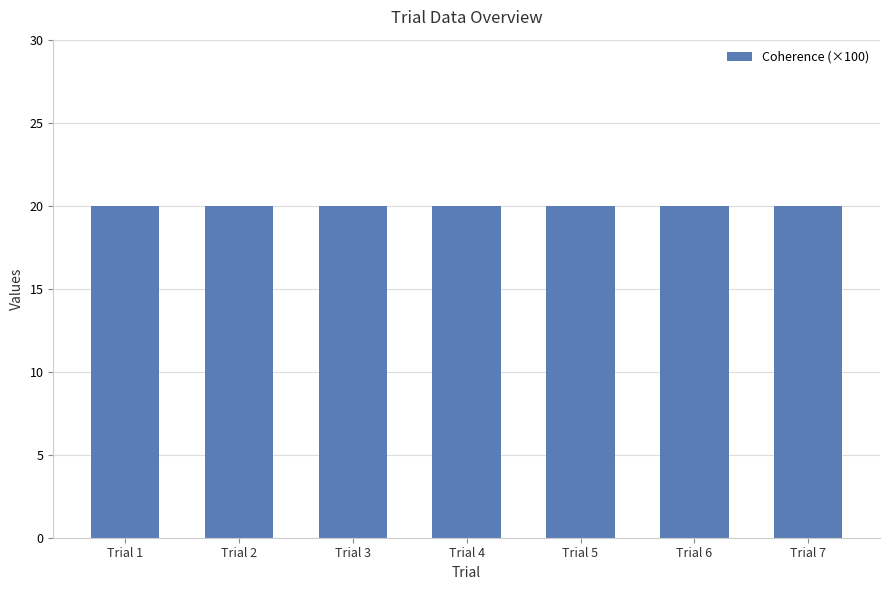

Is it true that Condition equals 0.4 at Trial 2?

False